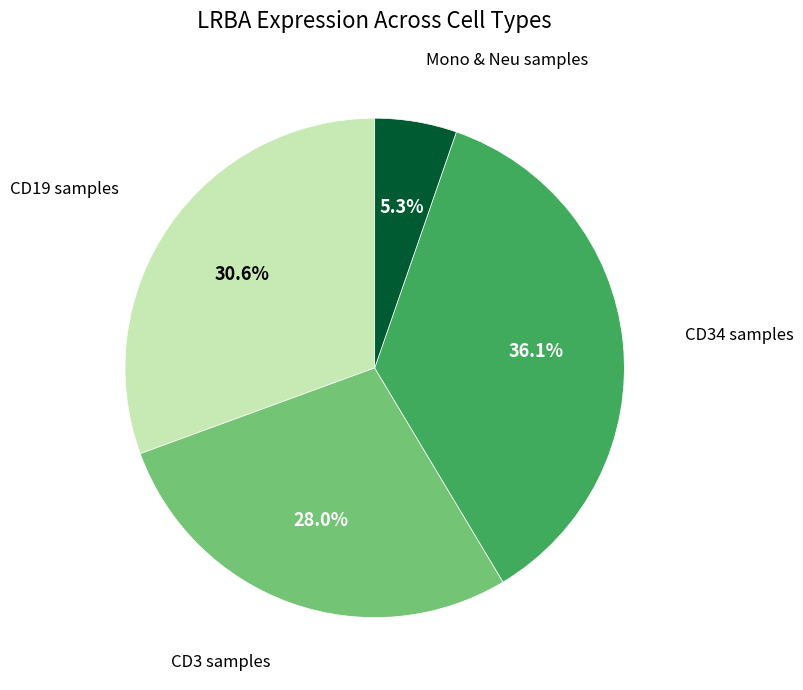

Does any single category account for the majority?

No